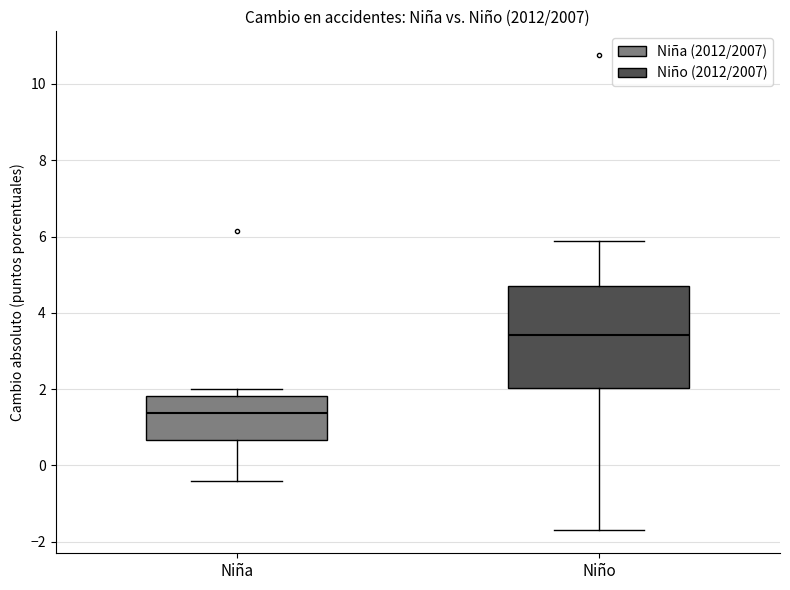

Reading left to right, read every box against the y-axis: the position of its median line, the range the box covers, and the ends of its whiskers. The values are not printed on the chart, so give them approximately, as read against the axis.

Niña: median 1.4, box 0.6 to 1.8, whiskers -0.4 to 2.0
Niño: median 3.4, box 2.0 to 4.8, whiskers -1.6 to 5.8